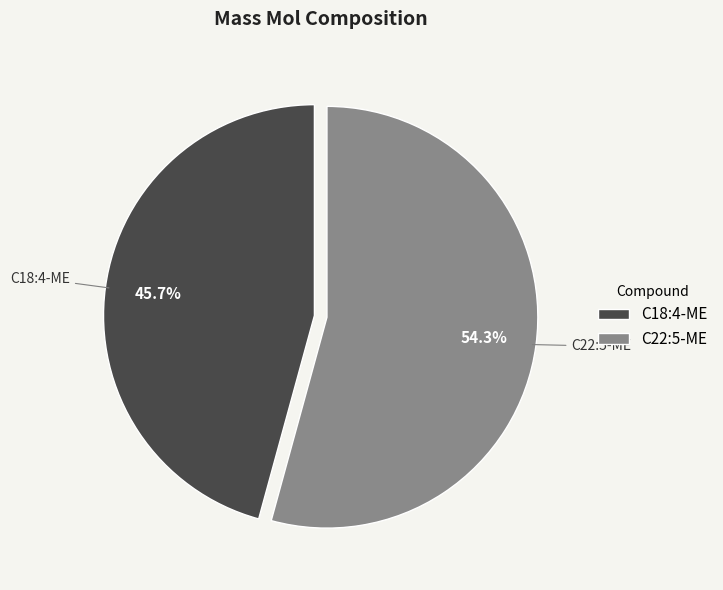

True or false: C18:4-ME accounts for 46% of the total.

True